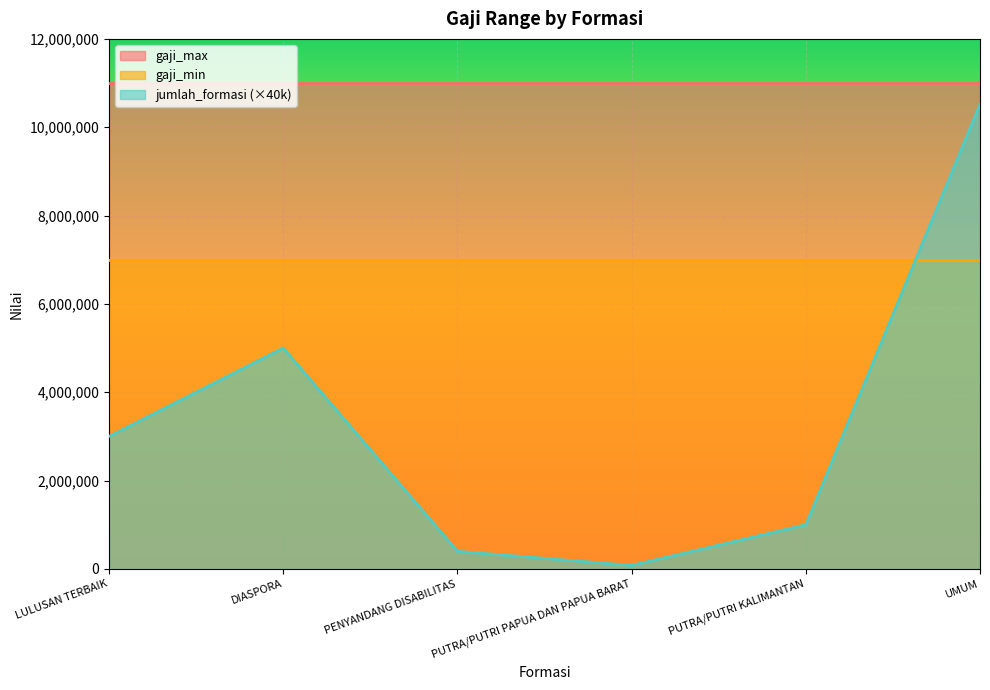

What is the maximum value for jumlah_formasi?

263